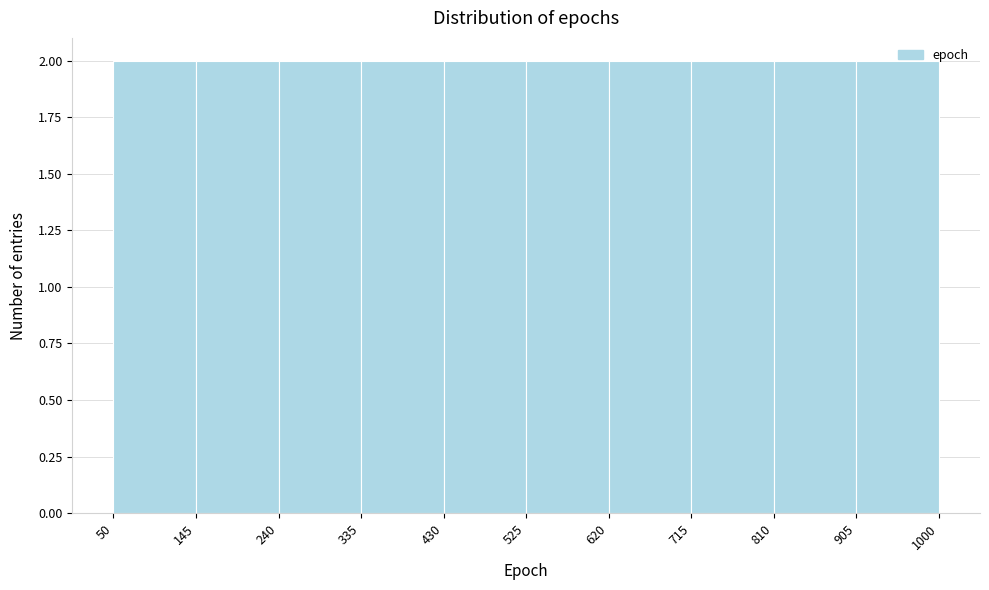

What is the height of the bar covering 810 to 905 on the x-axis? The values are not printed on the chart, so give them approximately, as read against the axis.

2